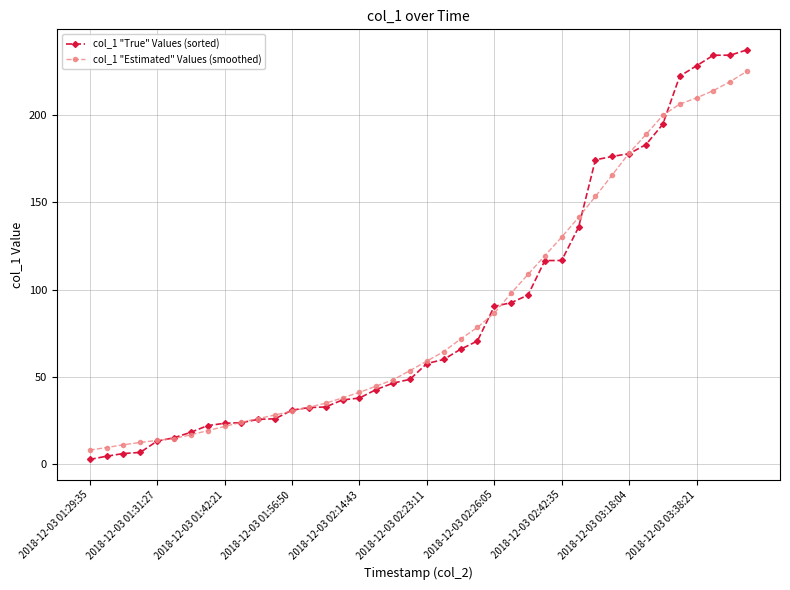

How many series are shown in this chart?

2